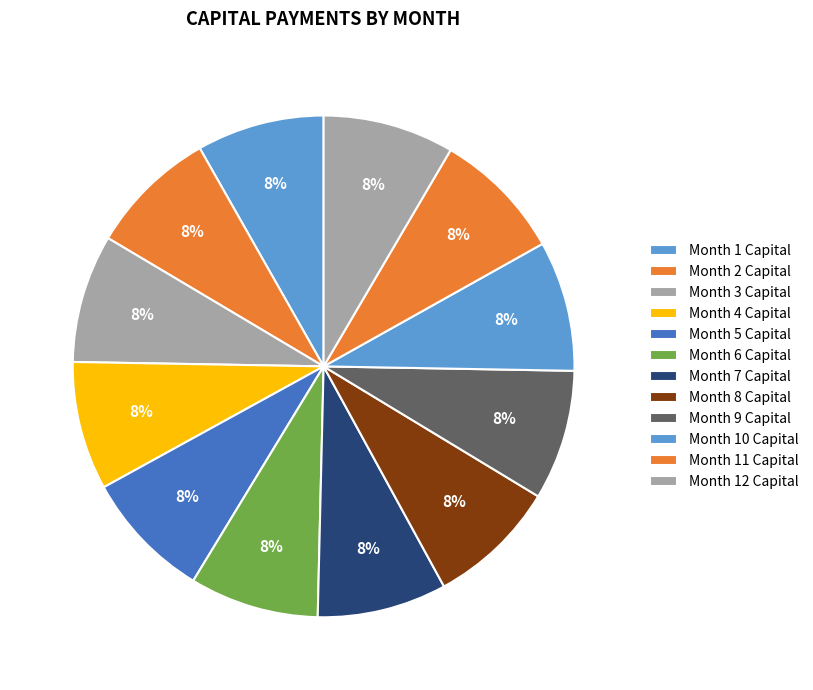

Count the number of slices in the pie.

12